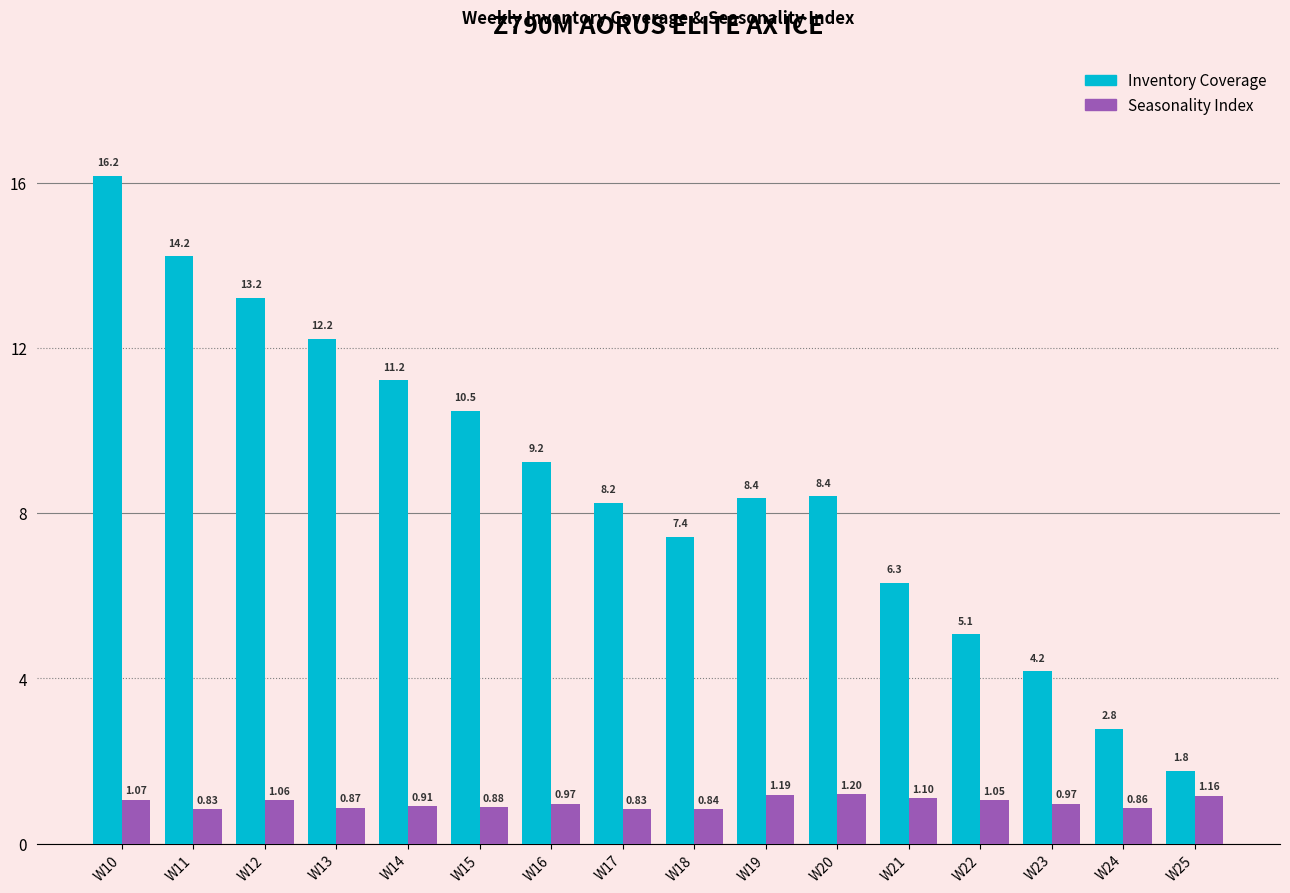

How many distinct data groups are displayed?

2